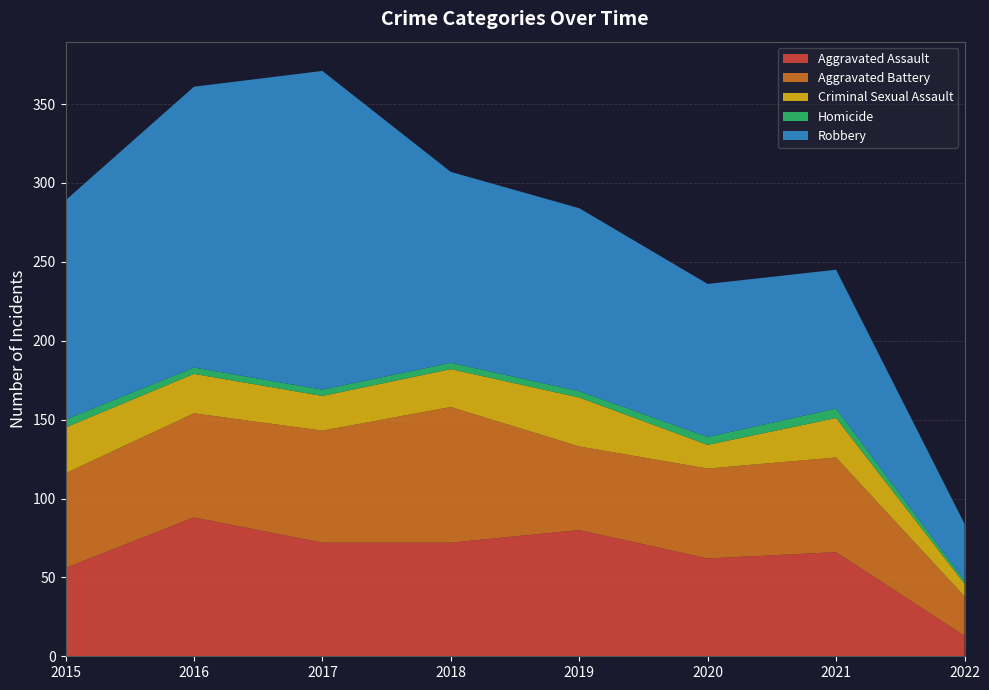

Reading left to right, list all the values displayed in this chart.

Aggravated Assault: 2015=56	2016=88	2017=72	2018=72	2019=80	2020=62	2021=66	2022=13
Aggravated Battery: 2015=60	2016=66	2017=71	2018=86	2019=53	2020=57	2021=60	2022=25
Criminal Sexual Assault: 2015=29	2016=25	2017=22	2018=24	2019=31	2020=15	2021=25	2022=8
Homicide: 2015=5	2016=4	2017=4	2018=4	2019=4	2020=5	2021=6	2022=2
Robbery: 2015=139	2016=178	2017=202	2018=121	2019=116	2020=97	2021=88	2022=36